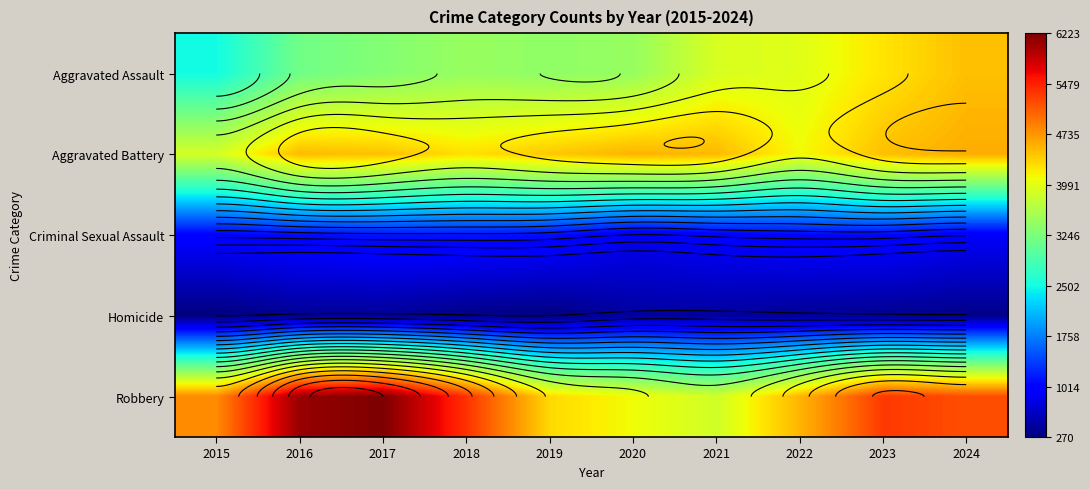

The Aggravated Assault series shows 1390 at 2020. True or false?

False